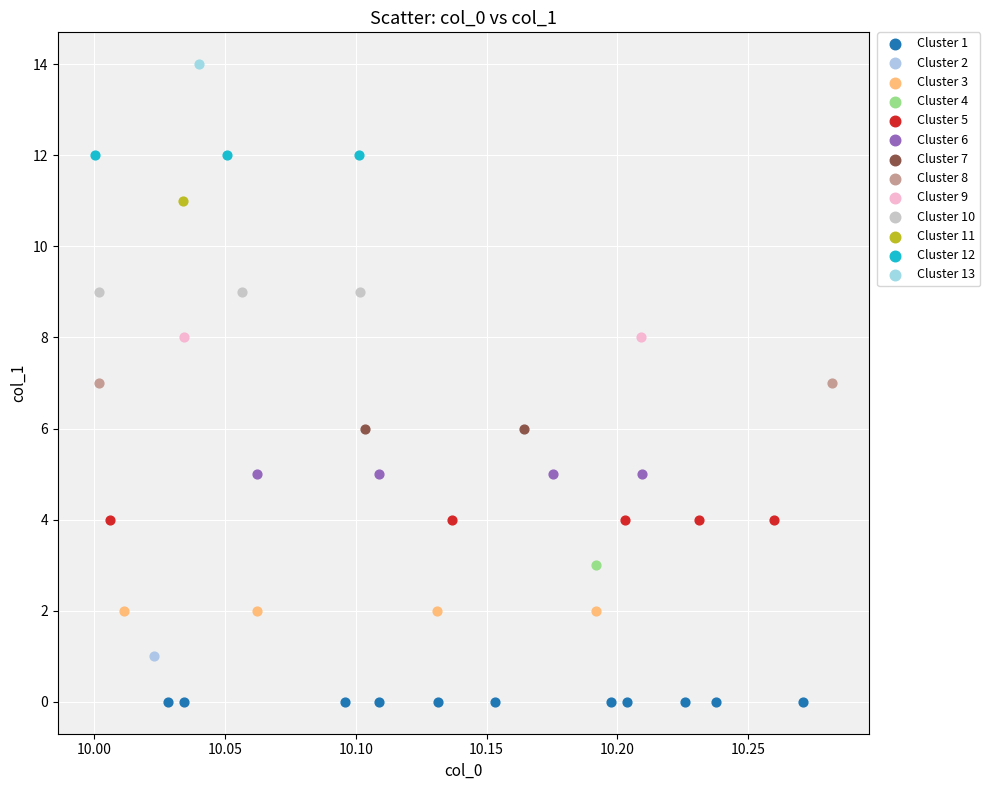

What are all the series names shown in the legend?

Cluster 1, Cluster 2, Cluster 3, Cluster 4, Cluster 5, Cluster 6, Cluster 7, Cluster 8, Cluster 9, Cluster 10, Cluster 11, Cluster 12, Cluster 13